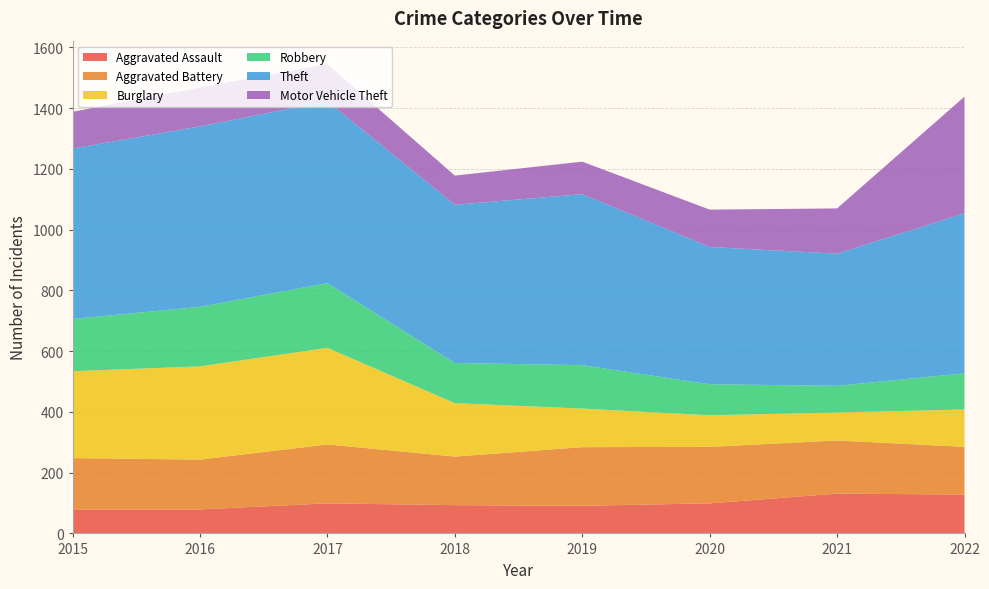

Reading right to left, extract all data points from this chart.

Aggravated Assault: 2022=128	2021=131	2020=99	2019=91	2018=93	2017=99	2016=79	2015=79
Aggravated Battery: 2022=157	2021=175	2020=186	2019=193	2018=160	2017=194	2016=164	2015=169
Burglary: 2022=123	2021=92	2020=104	2019=127	2018=176	2017=318	2016=307	2015=286
Robbery: 2022=119	2021=88	2020=102	2019=143	2018=132	2017=213	2016=196	2015=172
Theft: 2022=527	2021=435	2020=452	2019=563	2018=521	2017=599	2016=594	2015=561
Motor Vehicle Theft: 2022=384	2021=149	2020=123	2019=107	2018=96	2017=122	2016=128	2015=121